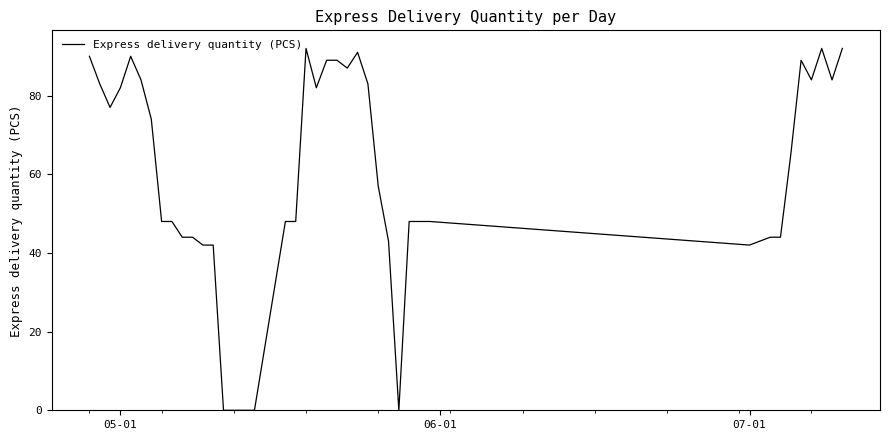

How many values are below 65?

20